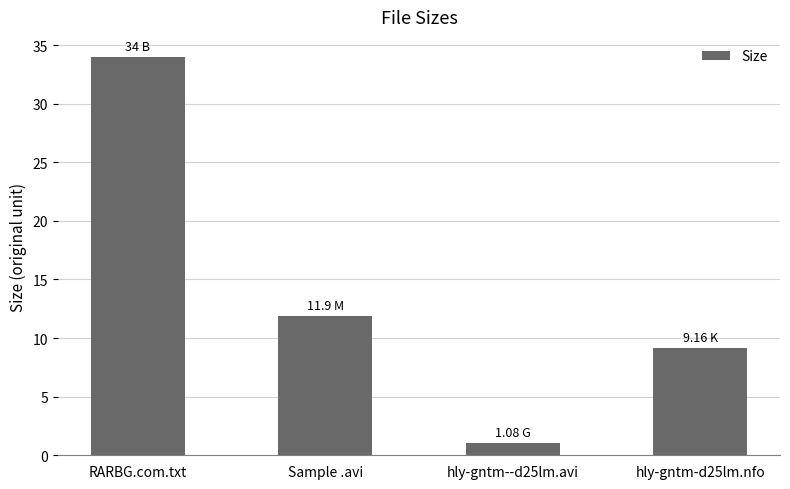

What is the ratio of the value at hly-gntm-d25lm.nfo to the value at RARBG.com.txt?

0.3